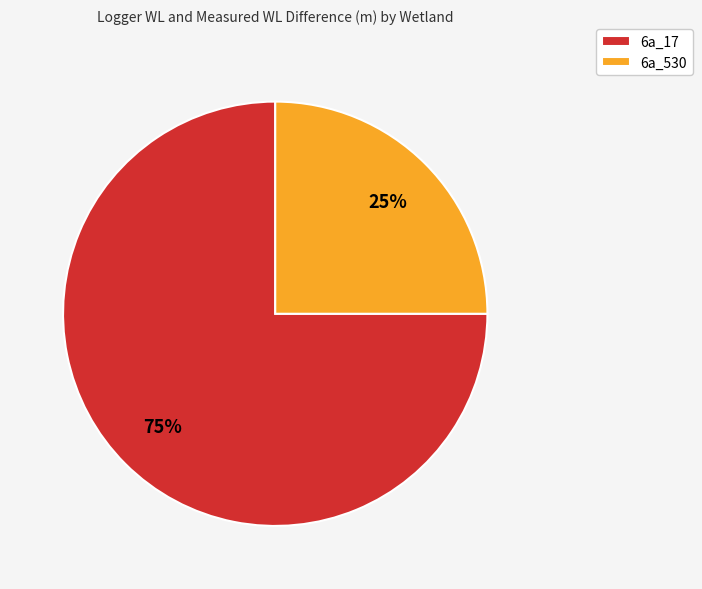

To the nearest percent, what is the difference between the largest and smallest slice percentages?

50%